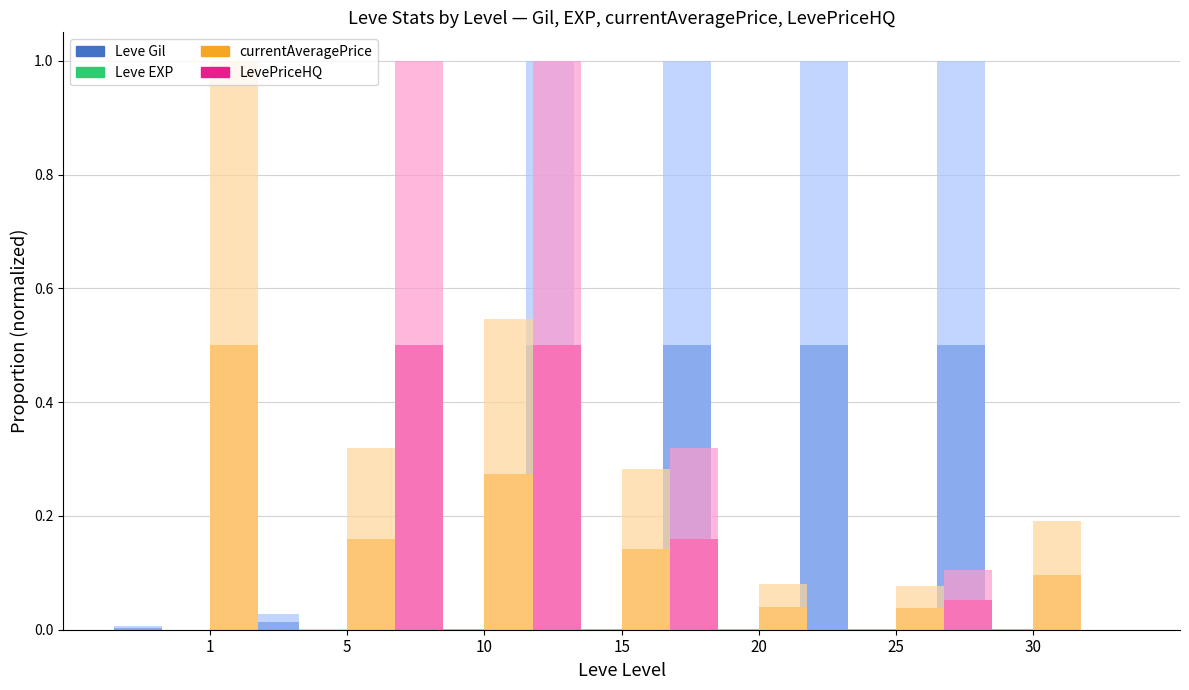

The value of currentAveragePrice at 20 is 0.0. True or false?

False